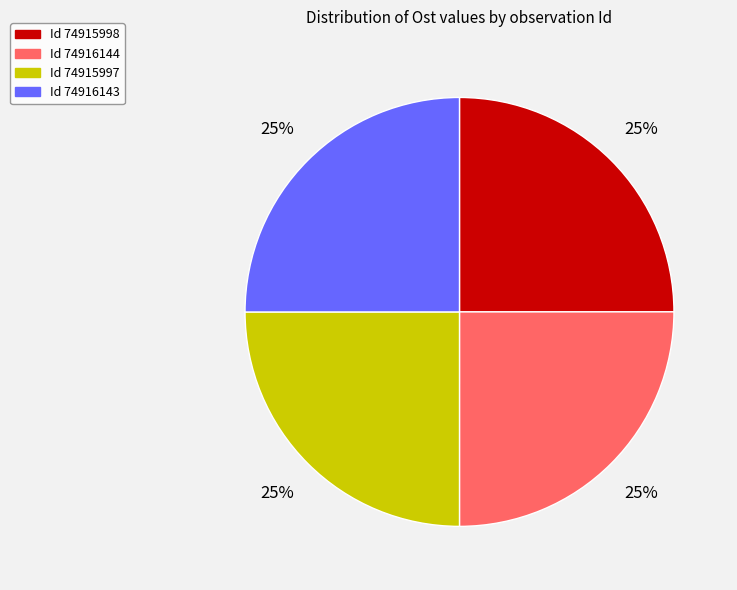

Does any single category account for the majority?

No